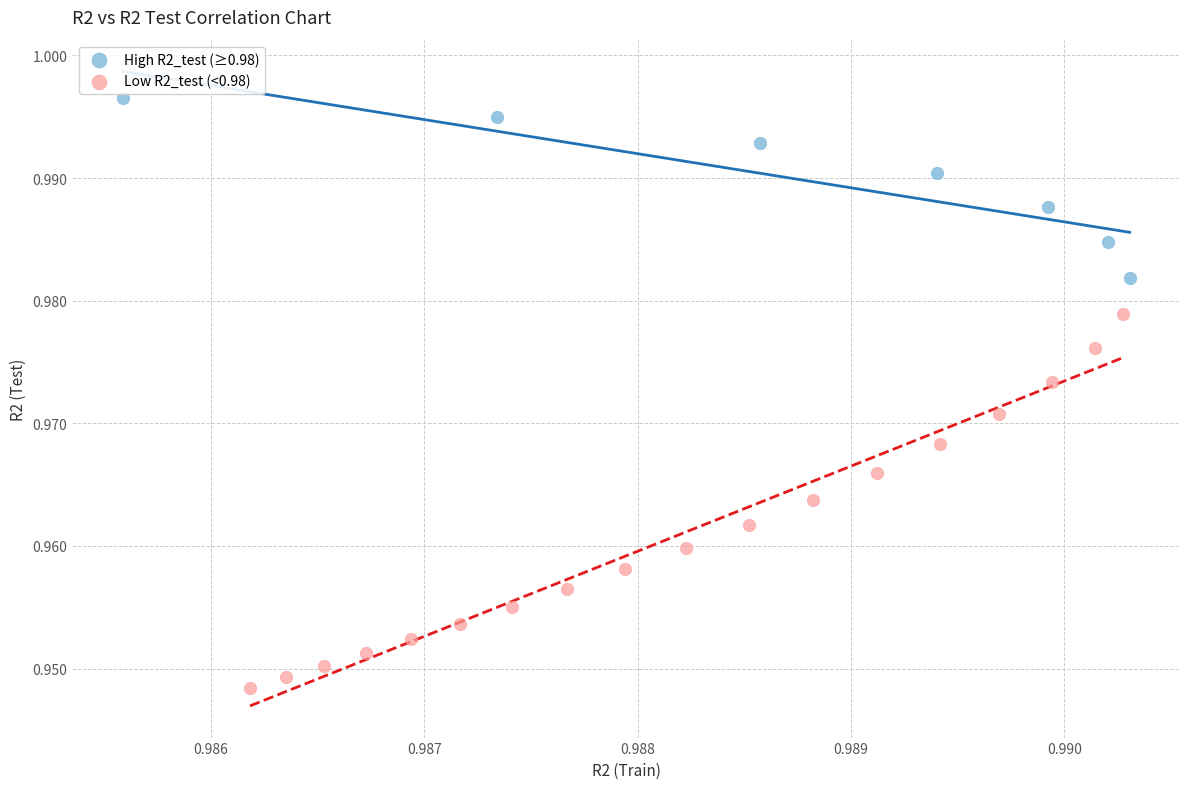

Which series contains the lowest Y value?

Low R2_test (<0.98)